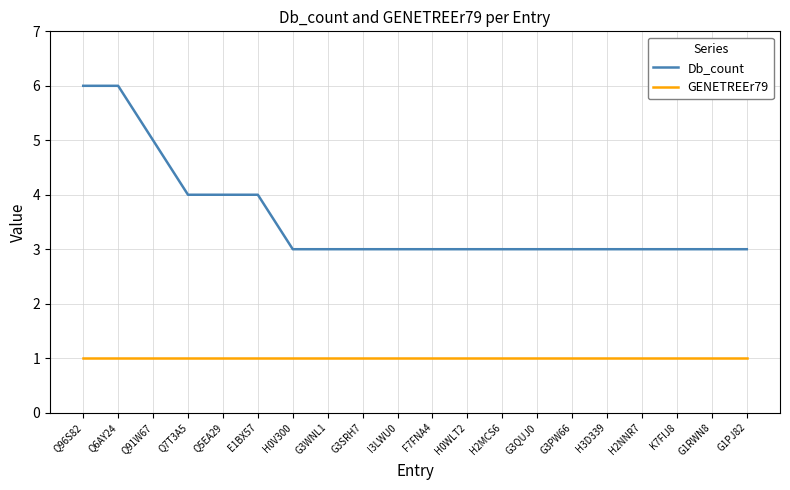

The Db_count series shows 3 at H2NNR7. True or false?

True